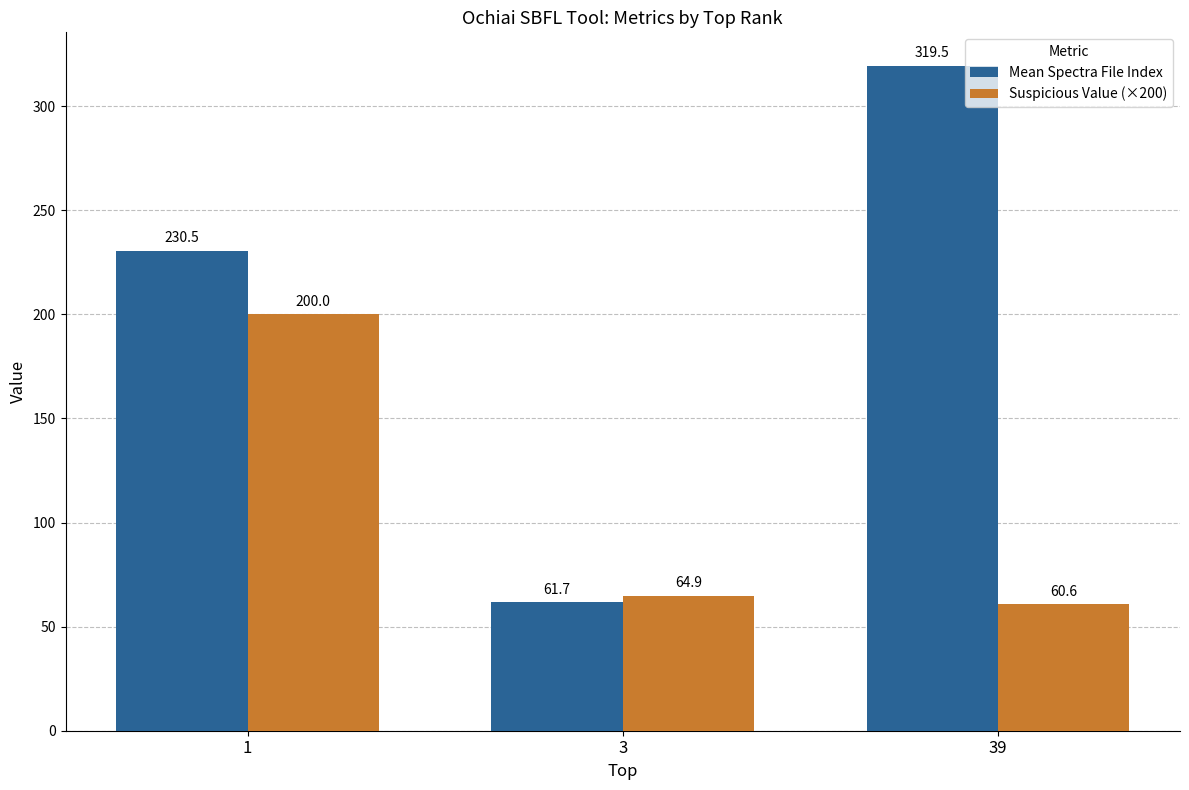

How many bars are there in total?

6